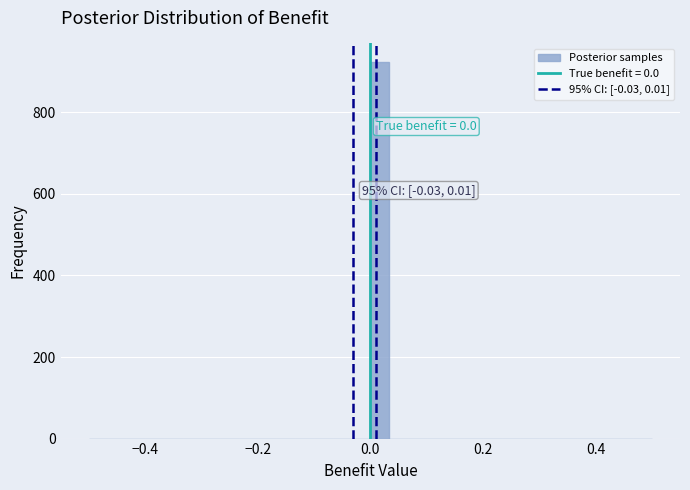

Around what value on the x-axis is the tallest bar? Give the approximate position of its centre, as read against the axis.

0.02